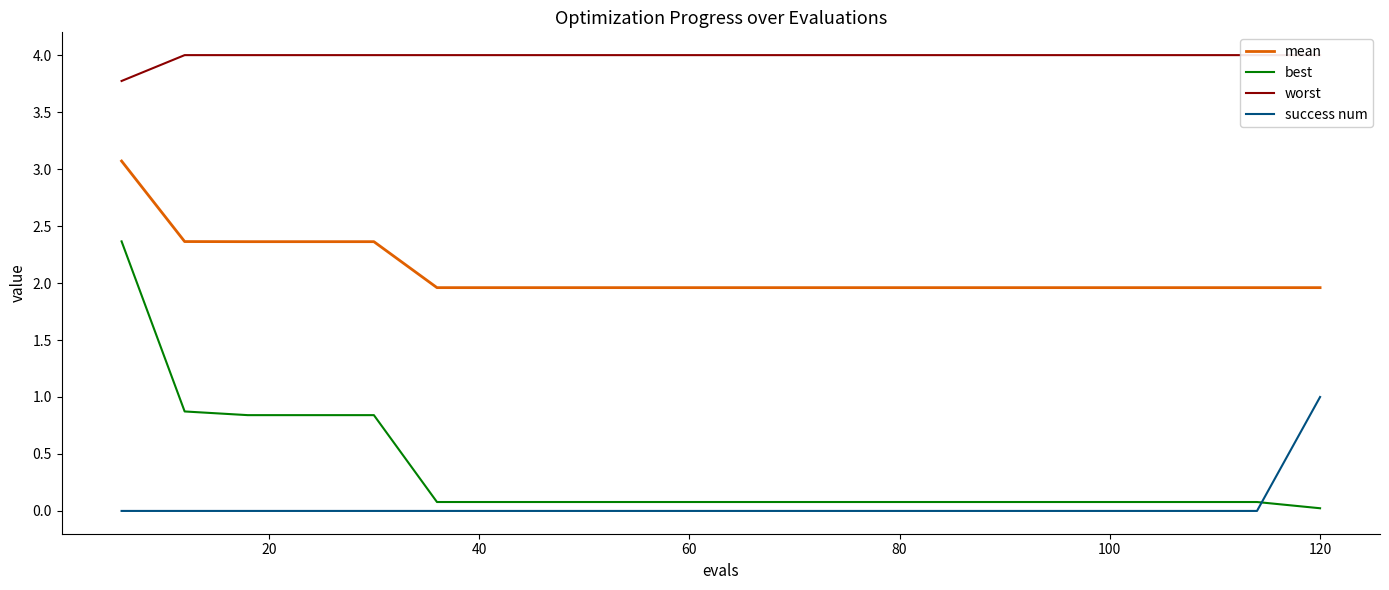

True or false: worst has more than 1 points higher than both neighbors.

False